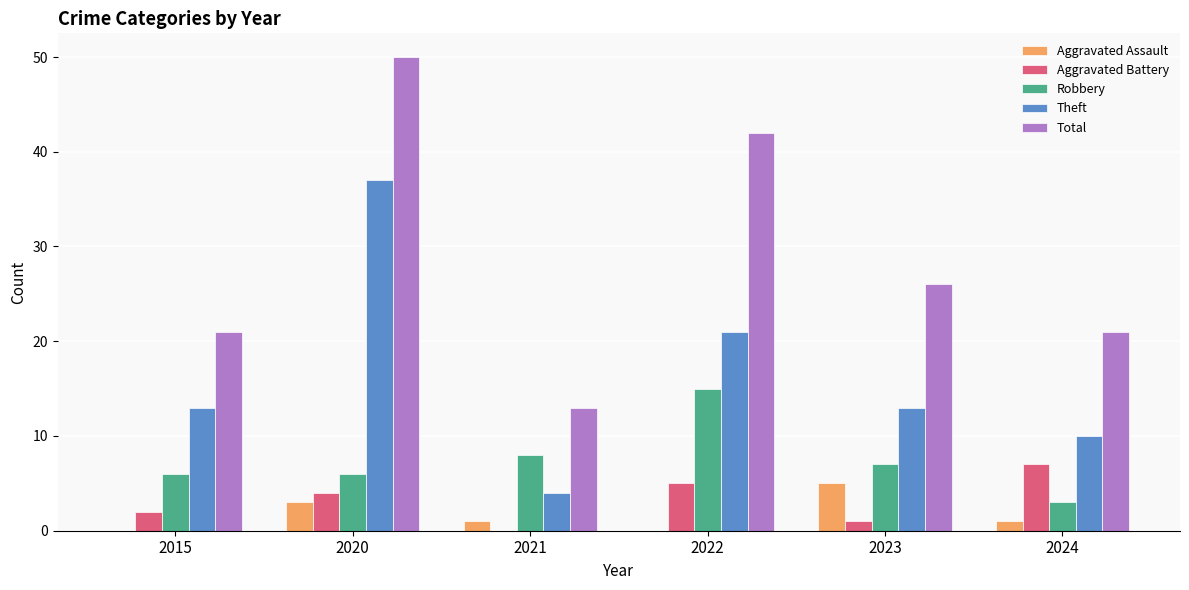

What is the average value of the Robbery series?

8